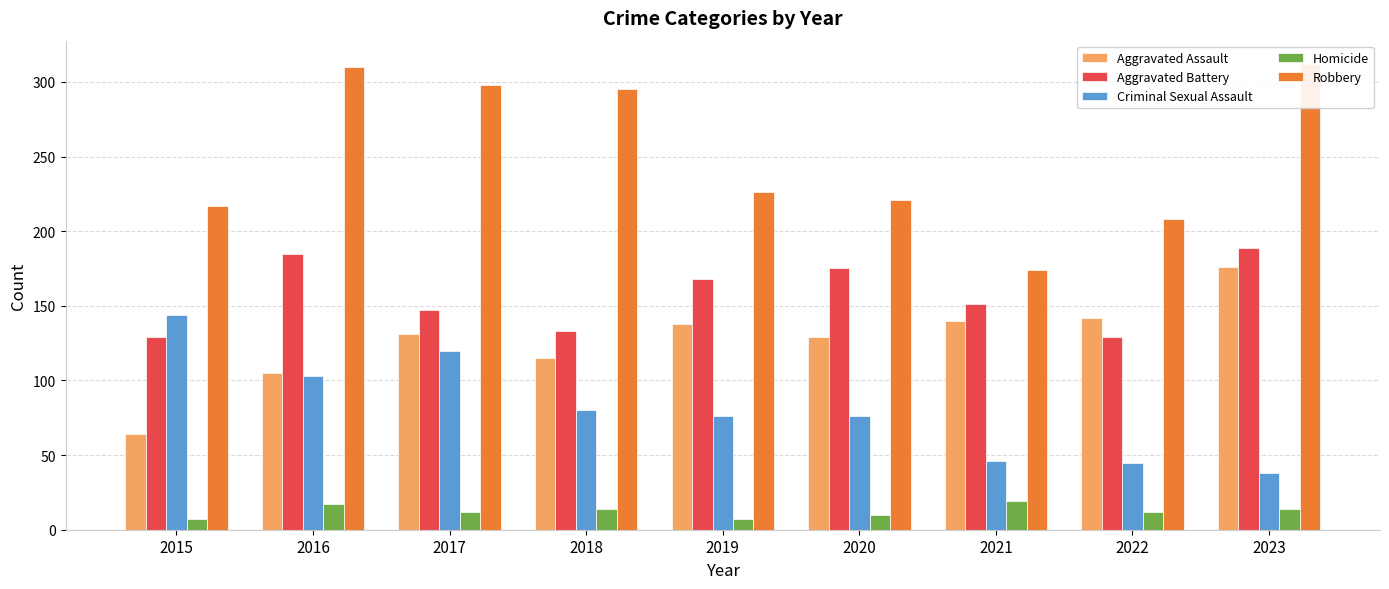

What is the total value across all series at 2018?

637